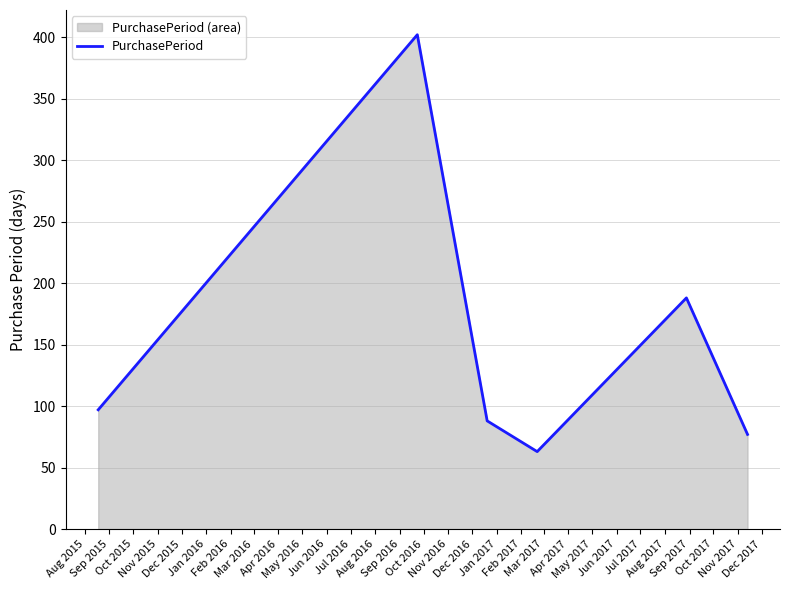

True or false: there are more than 2 points higher than both neighbors.

False